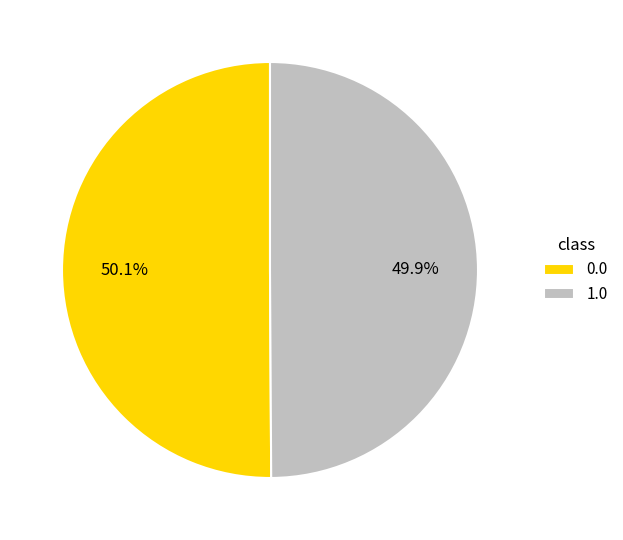

Combined, do 1.0 and 0.0 account for over 50%?

Yes